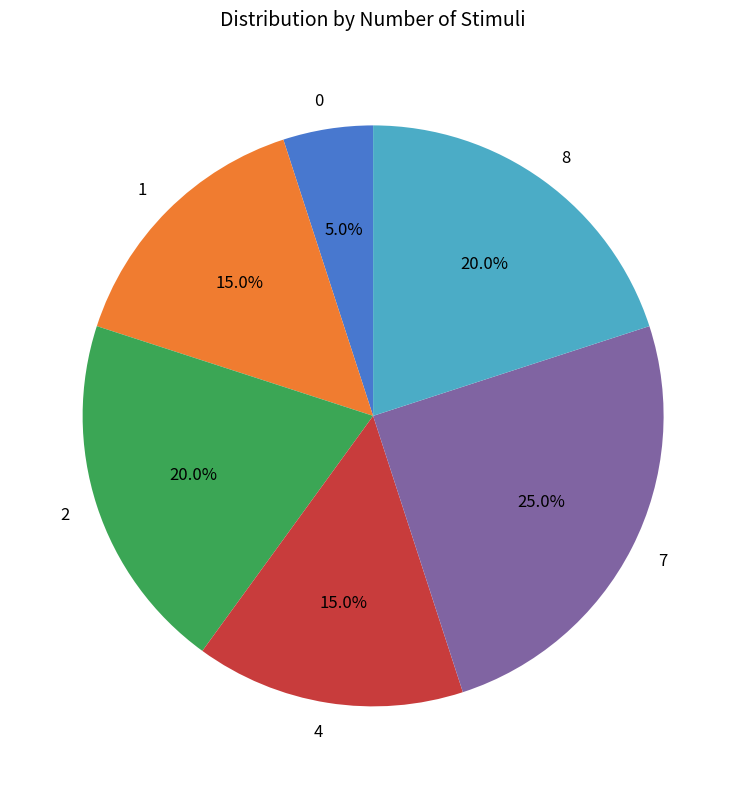

Count the number of slices in the pie.

6